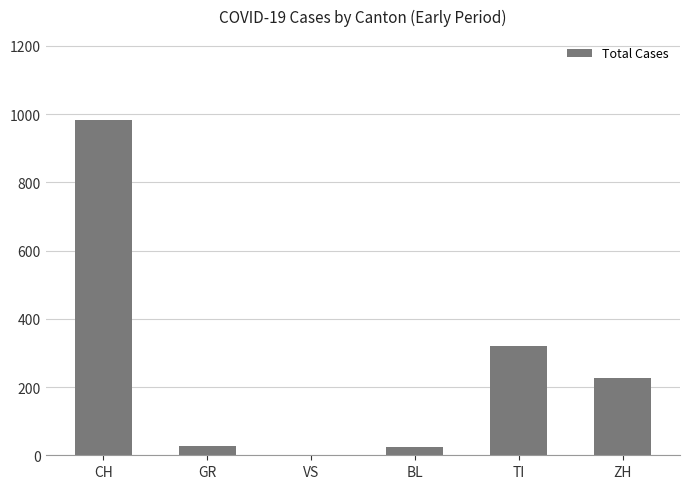

At which label is the value closest to 492?

TI